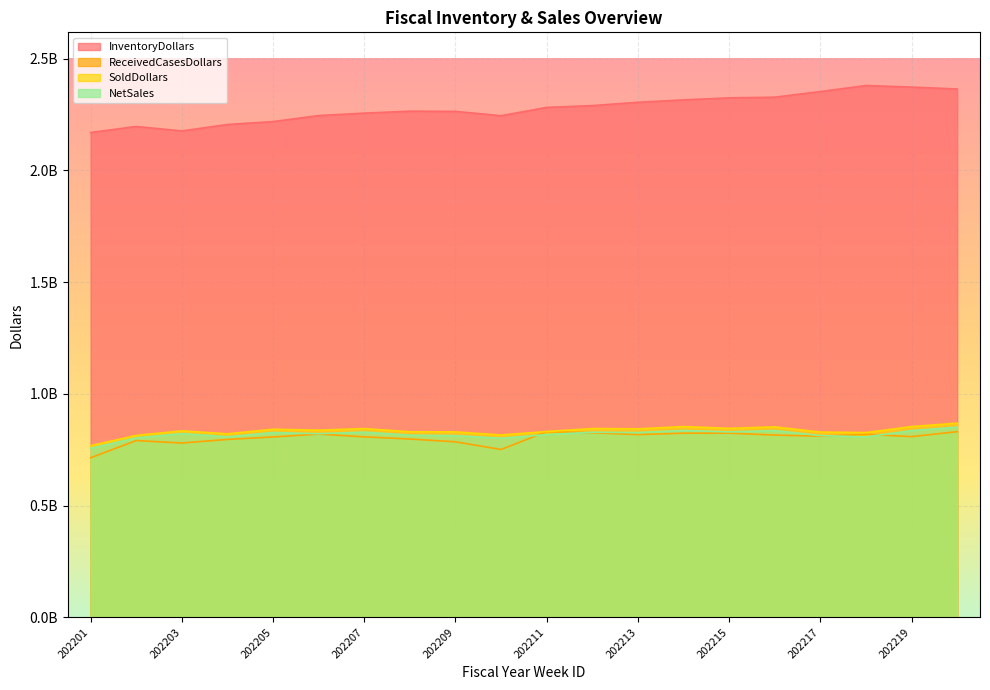

Between 202217 and 202204, which is larger?

202217